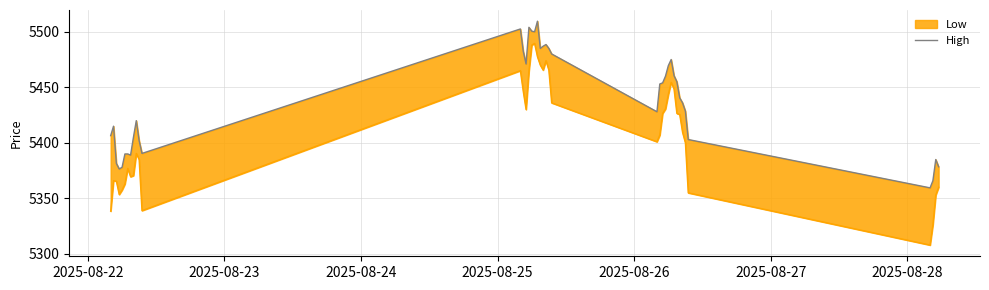

What is the difference between the maximum and second lowest values?

143.5